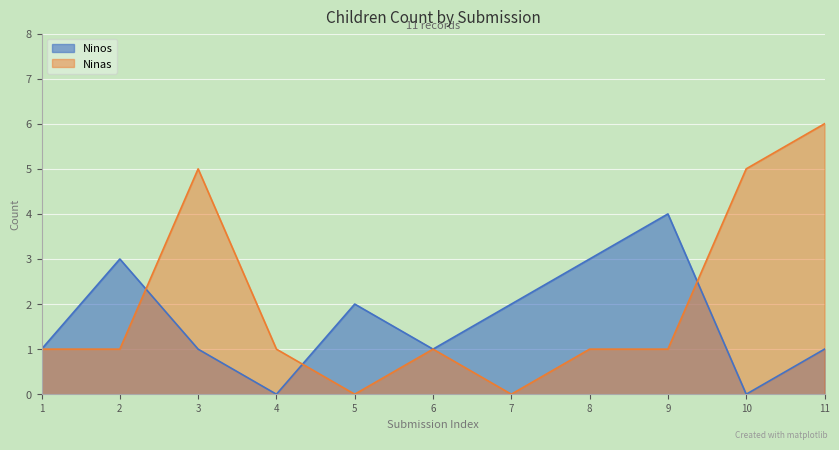

What is the difference between the maximum and second lowest values in the Ninas series?

6